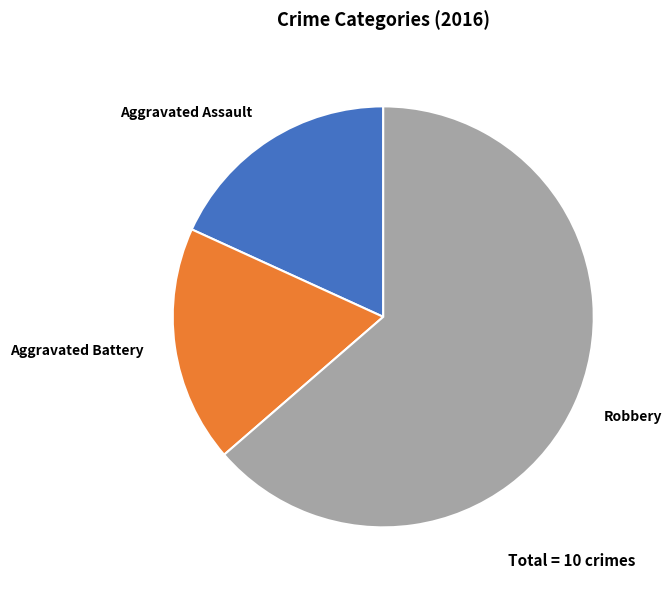

What is the majority slice?

Robbery